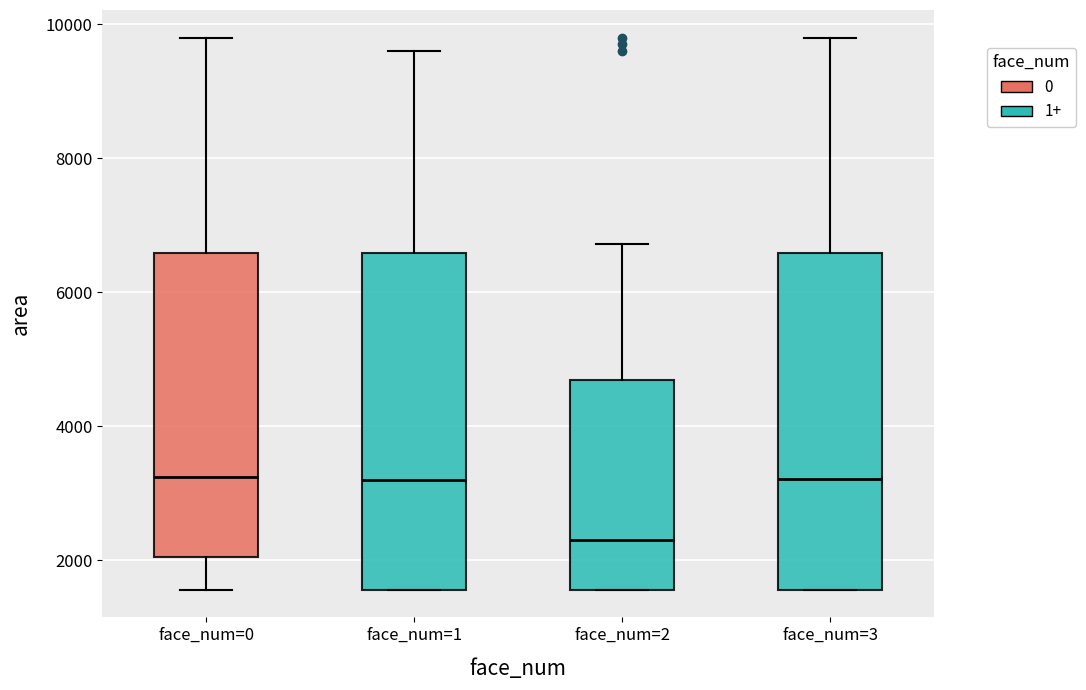

Which box has the lowest median line?

face_num=2